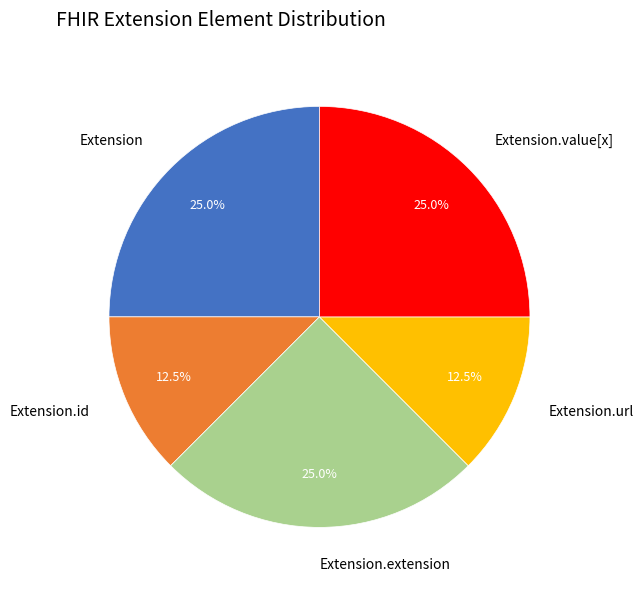

Does any single category account for the majority?

No